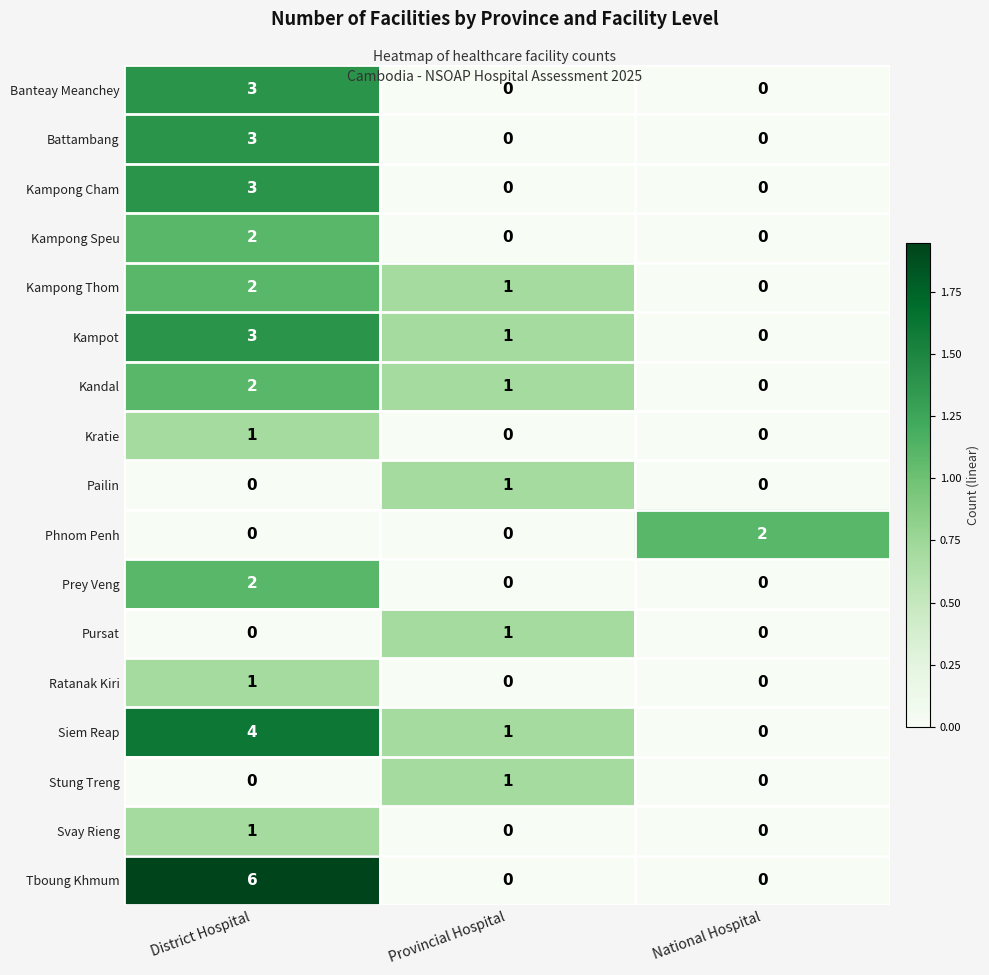

The Stung Treng series shows 1 at Provincial Hospital. True or false?

True